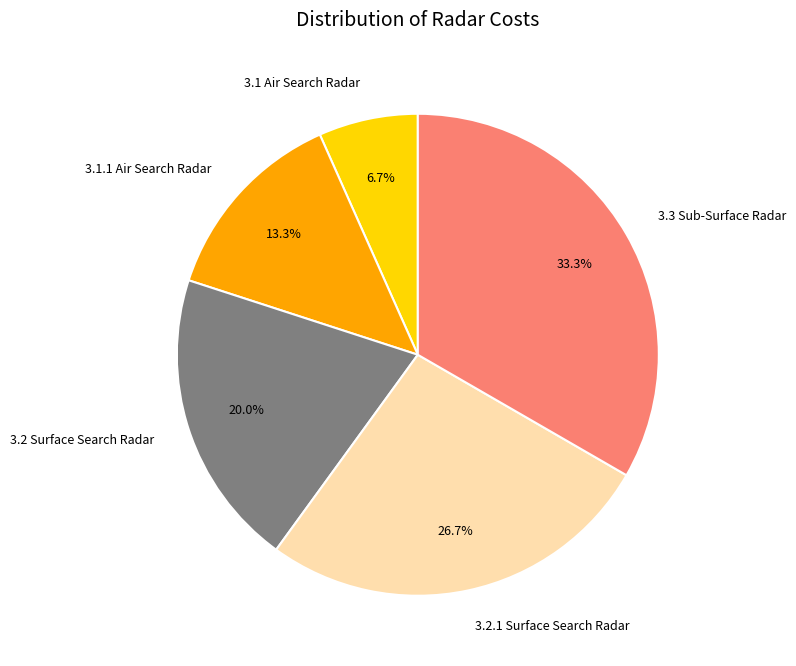

Rank the categories by value from highest to lowest.

3.3 Sub-Surface Radar, 3.2.1 Surface Search Radar, 3.2 Surface Search Radar, 3.1.1 Air Search Radar, 3.1 Air Search Radar